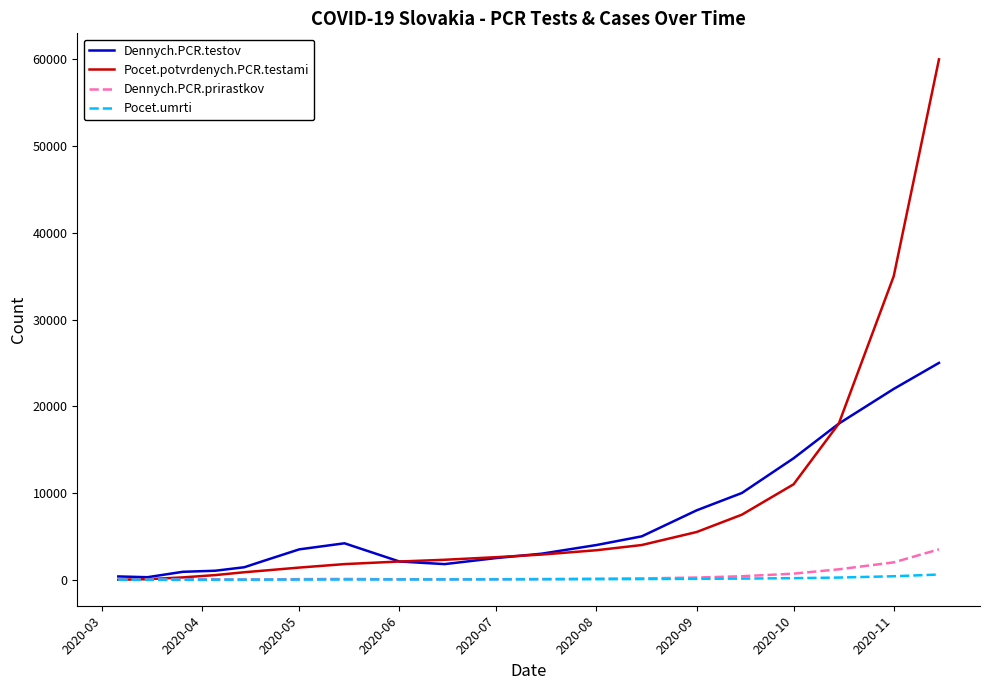

What is the maximum value shown in the chart?

60000